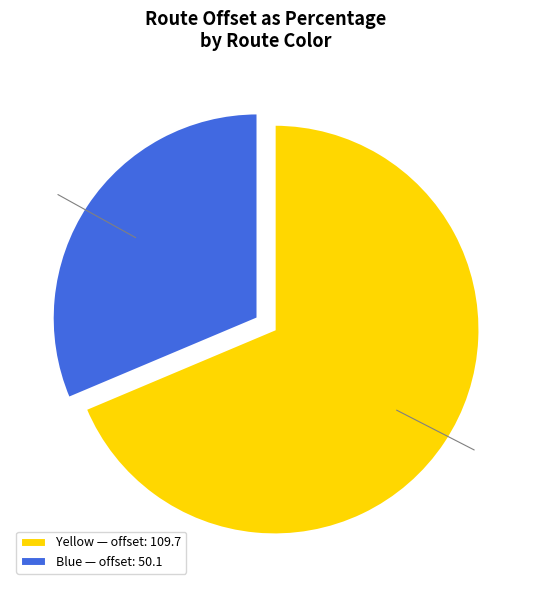

Is there a majority slice in this chart?

Yes